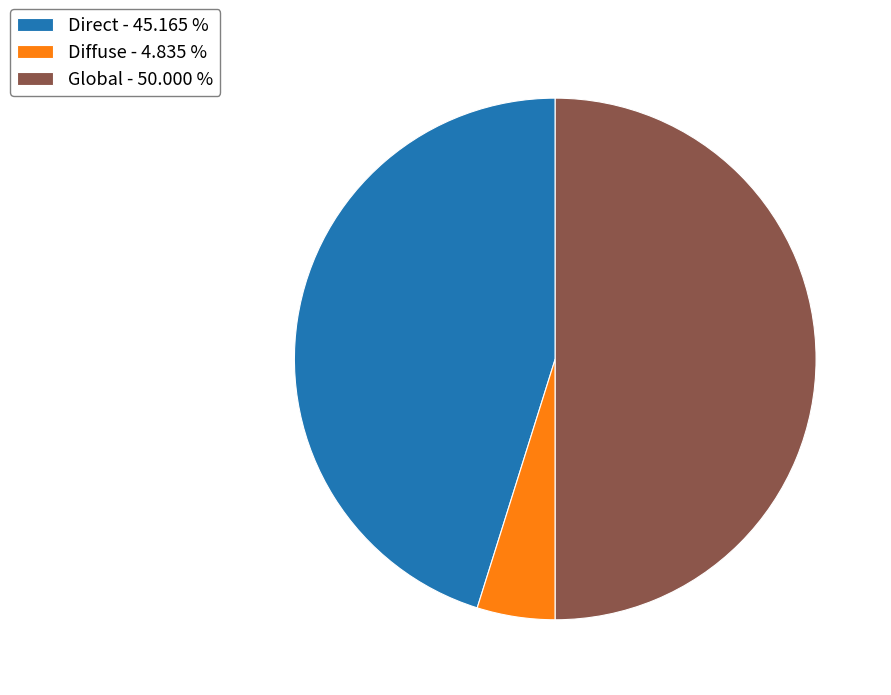

Combined, do Global - 50.000 % and Direct - 45.165 % account for over 50%?

Yes